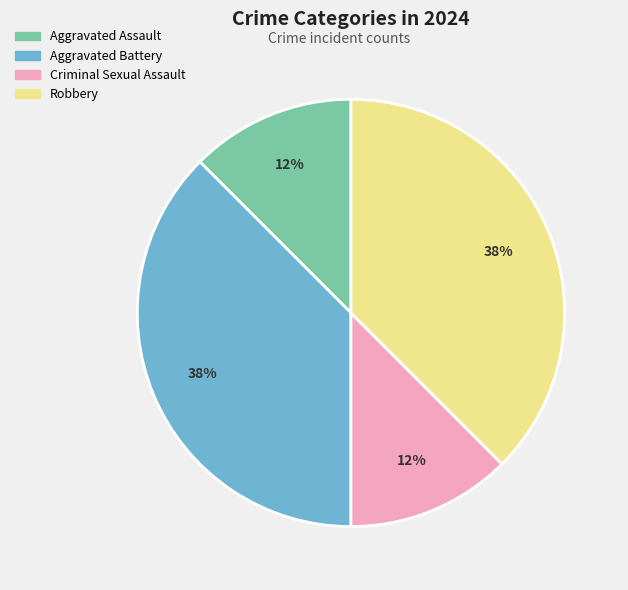

Approximately how many times larger is the value at Aggravated Battery compared to Robbery?

1.0